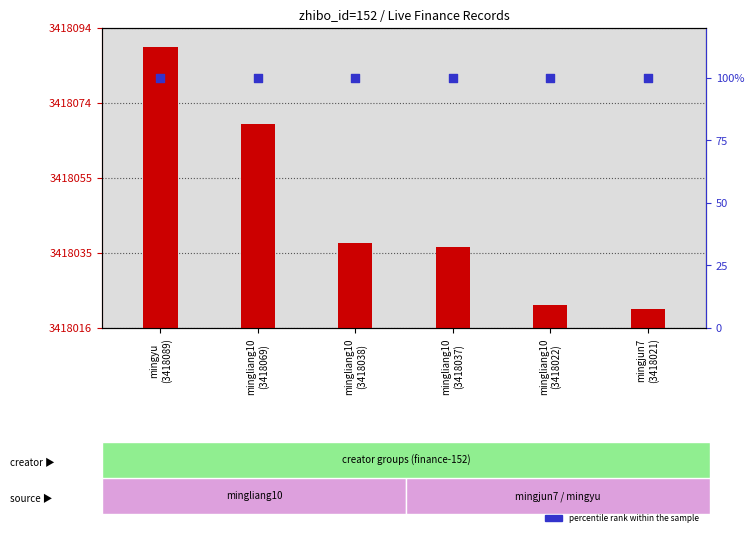

What is the total value across all series at mingyu
(3418089)?

3418189